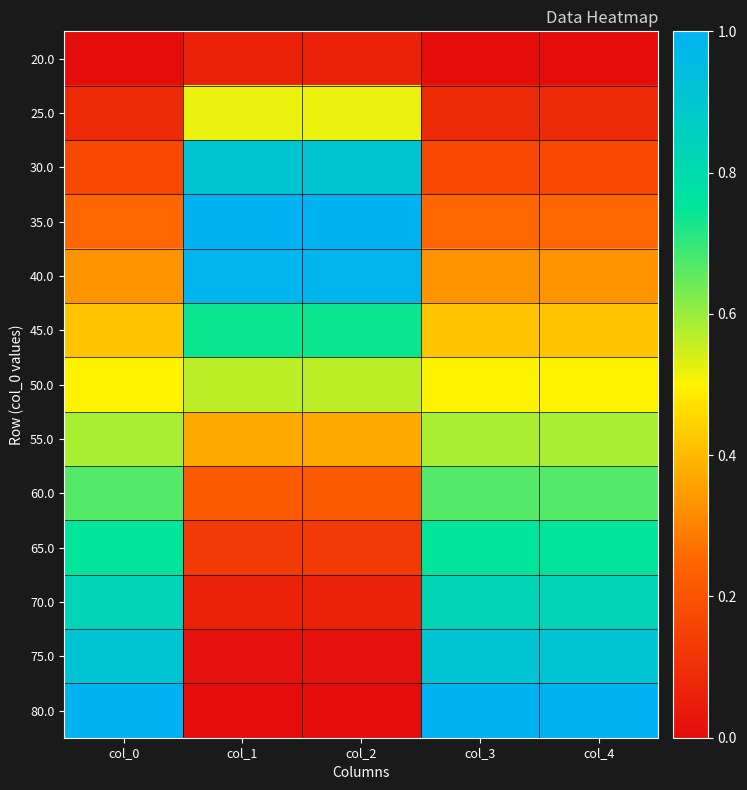

Reading left to right, transcribe all the data shown in this chart.

20.0: col_0=0.0	col_1=0.1	col_2=0.1	col_3=0.0	col_4=0.0
25.0: col_0=0.1	col_1=0.5	col_2=0.5	col_3=0.1	col_4=0.1
30.0: col_0=0.2	col_1=0.9	col_2=0.9	col_3=0.2	col_4=0.2
35.0: col_0=0.2	col_1=1.0	col_2=1.0	col_3=0.2	col_4=0.2
40.0: col_0=0.3	col_1=1.0	col_2=1.0	col_3=0.3	col_4=0.3
45.0: col_0=0.4	col_1=0.7	col_2=0.7	col_3=0.4	col_4=0.4
50.0: col_0=0.5	col_1=0.6	col_2=0.6	col_3=0.5	col_4=0.5
55.0: col_0=0.6	col_1=0.4	col_2=0.4	col_3=0.6	col_4=0.6
60.0: col_0=0.7	col_1=0.2	col_2=0.2	col_3=0.7	col_4=0.7
65.0: col_0=0.8	col_1=0.1	col_2=0.1	col_3=0.8	col_4=0.8
70.0: col_0=0.8	col_1=0.1	col_2=0.1	col_3=0.8	col_4=0.8
75.0: col_0=0.9	col_1=0.0	col_2=0.0	col_3=0.9	col_4=0.9
80.0: col_0=1.0	col_1=0.0	col_2=0.0	col_3=1.0	col_4=1.0